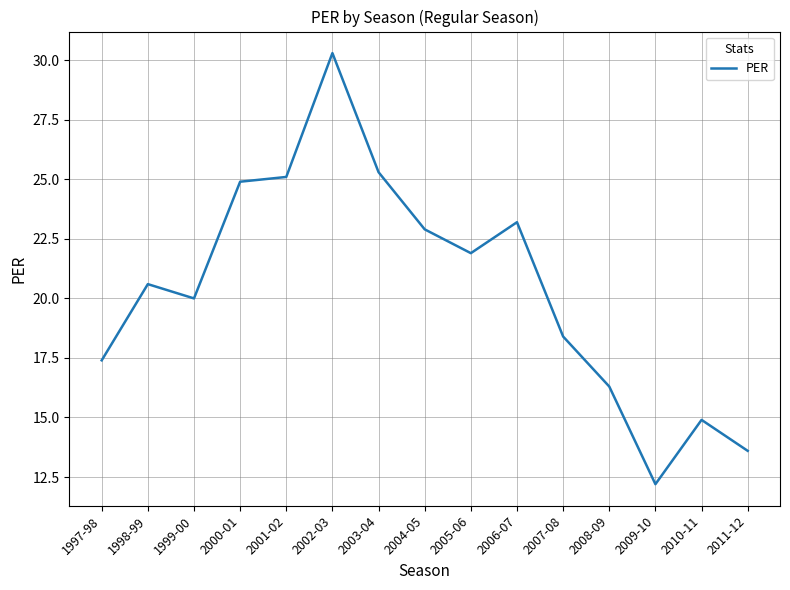

The chart shows a value of 22.9 at 2004-05. True or false?

True